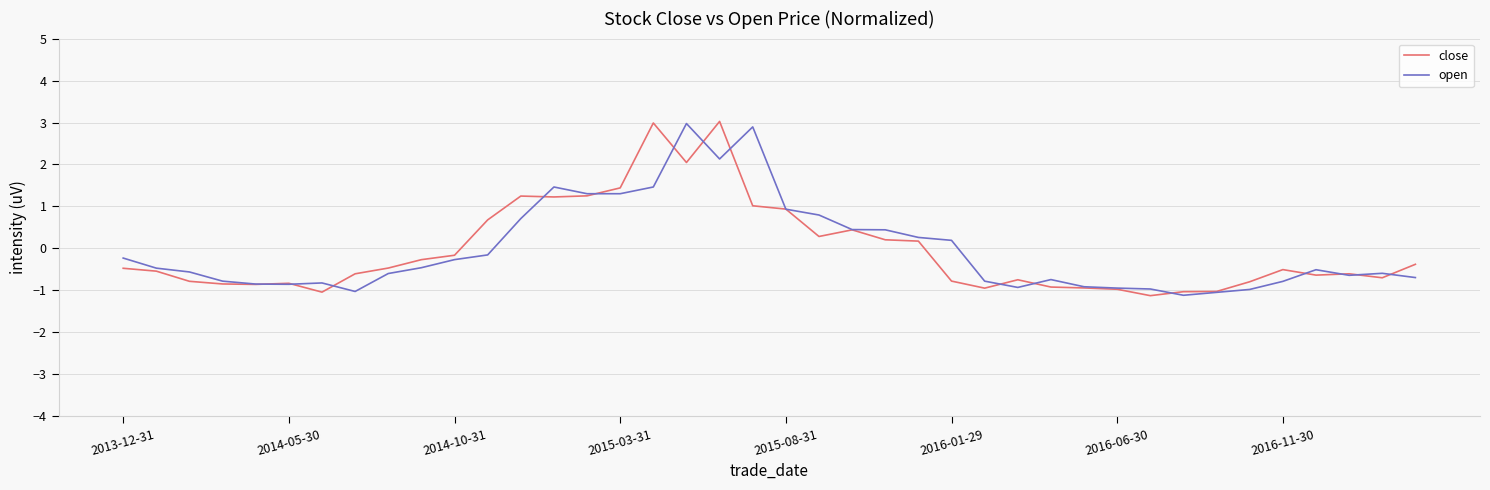

What is the minimum value shown in the chart?

-1.1